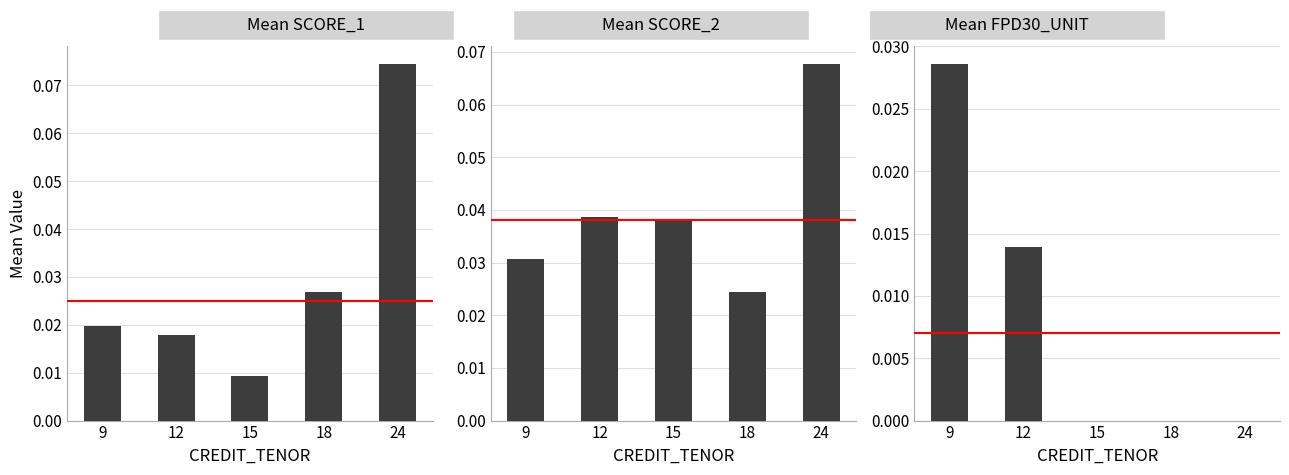

What is the highest value of the Mean SCORE_2 series?

0.1